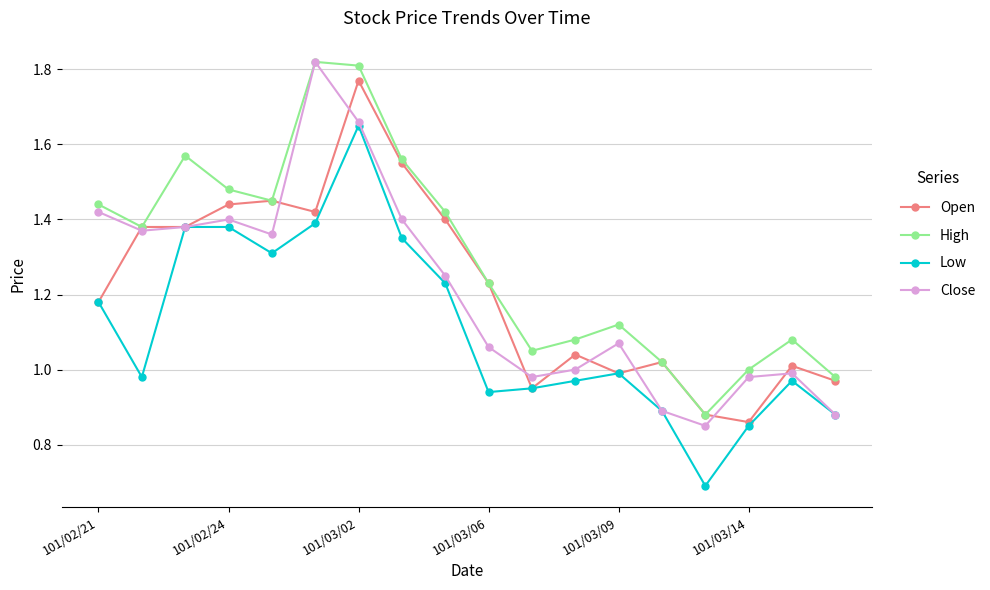

In Close, how many points are lower than both neighbors (excluding endpoints)?

4